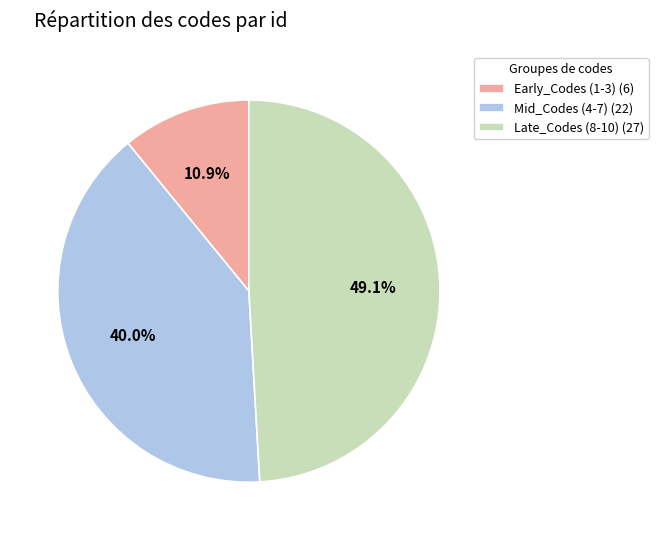

What percentage do Mid_Codes (4-7) (22) and Late_Codes (8-10) (27) together represent?

89.1%